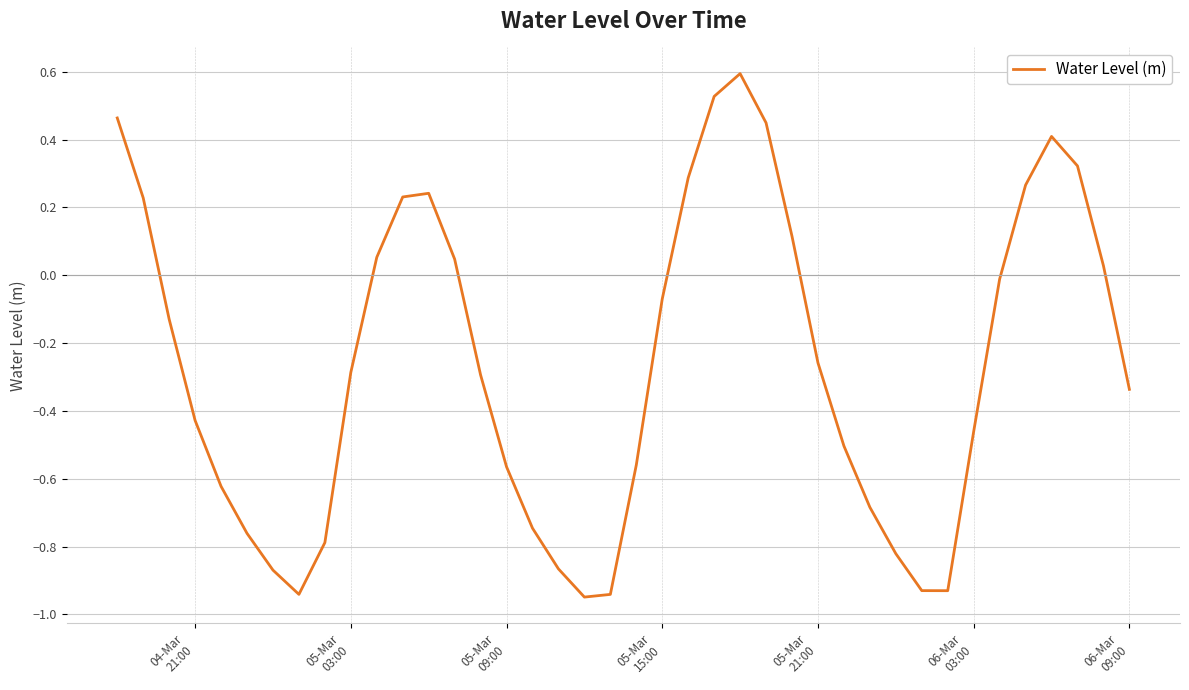

How many positive values are there?

15